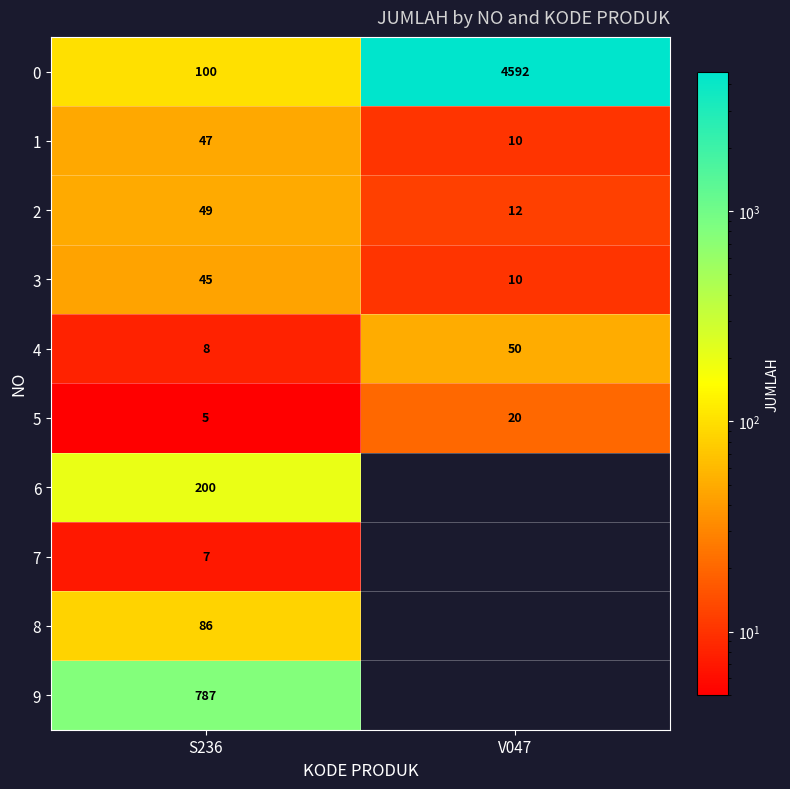

What is the total value across all series at S236?

1334